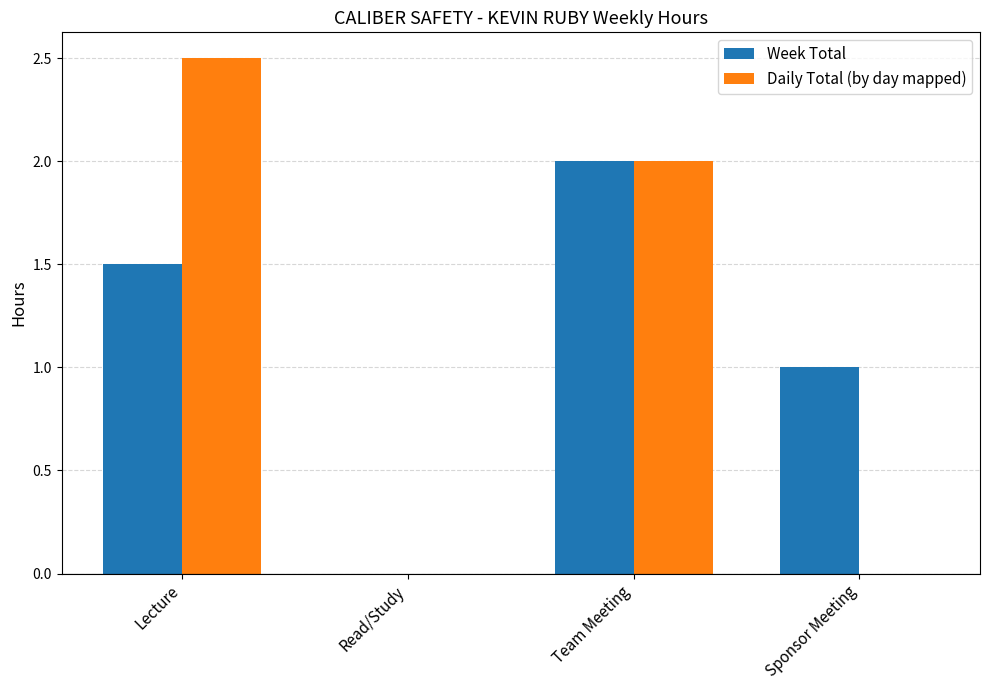

Is the value of Week Total at Lecture greater than the value of Daily Total (by day mapped) at Team Meeting?

No